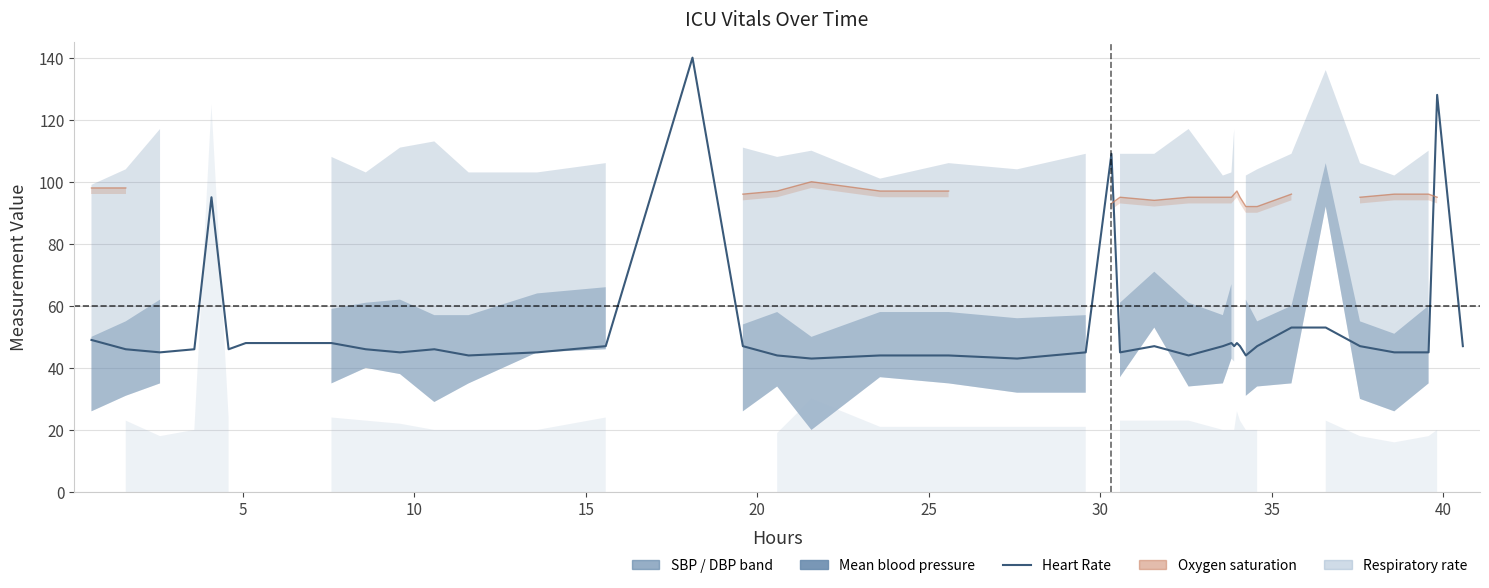

Is it true that the value at 25 is 44?

True